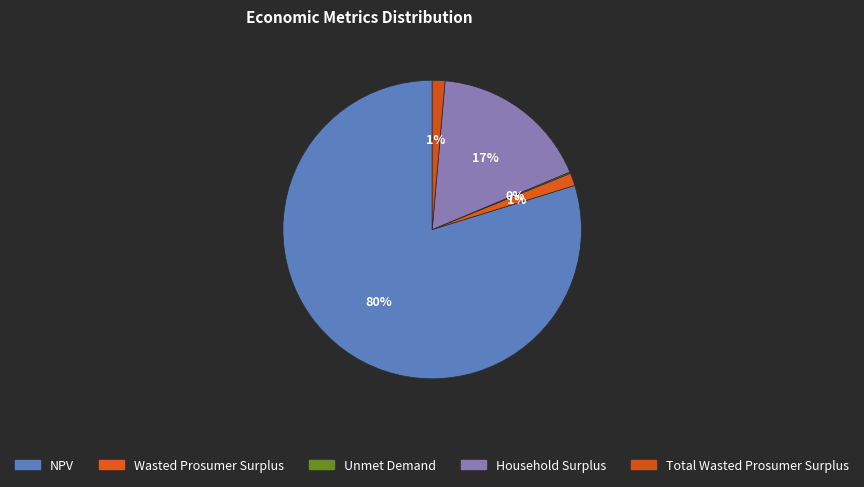

To the nearest percent, what portion does Total Wasted Prosumer Surplus represent?

1%